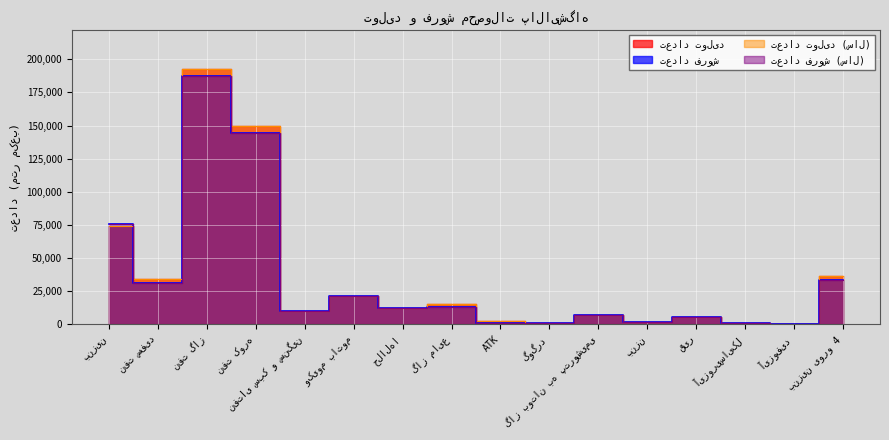

Read the تعداد فروش value at آیزوفید, to the nearest 10.

290